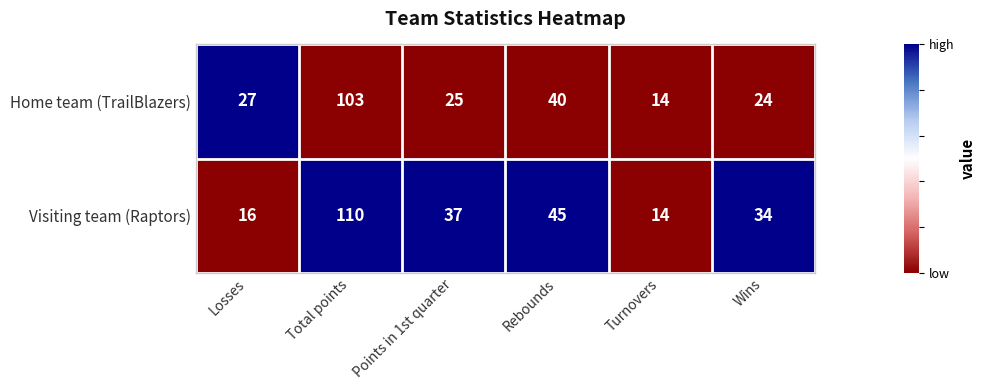

List the series in order of their peak value, highest first.

Visiting team (Raptors), Home team (TrailBlazers)